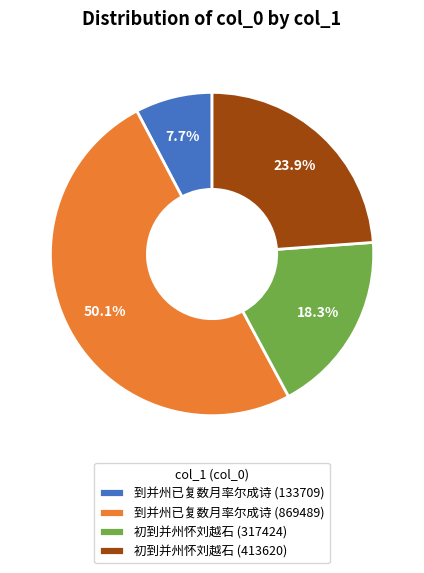

Is the sum of 到并州已复数月率尔成诗 (869489) and 初到并州怀刘越石 (413620) greater than half?

Yes